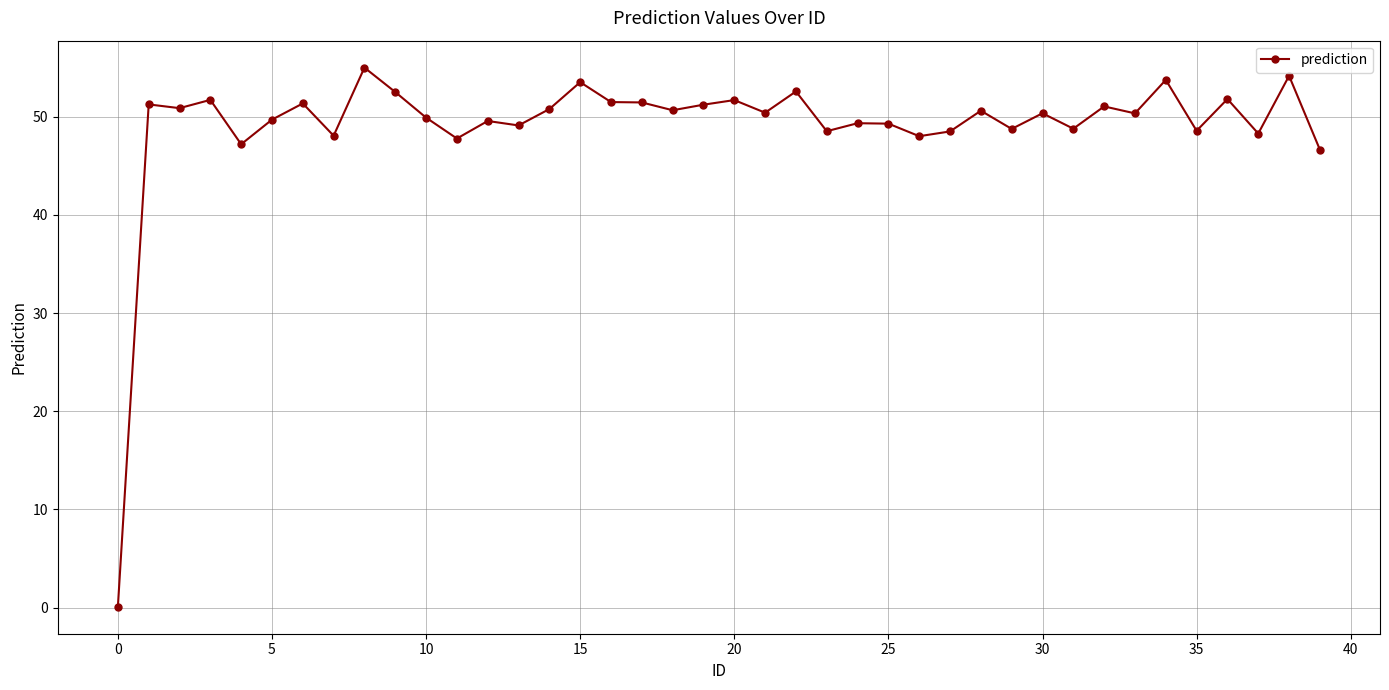

What is the average value?

49.1